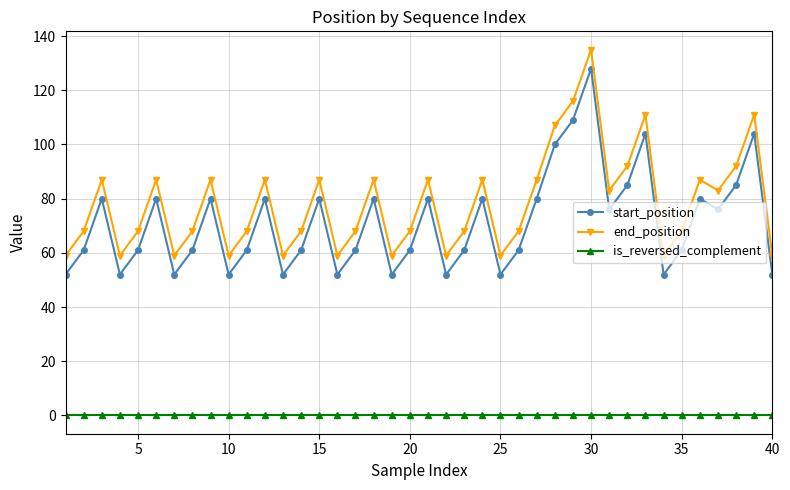

What is the difference between the maximum and minimum values in the start_position series?

76